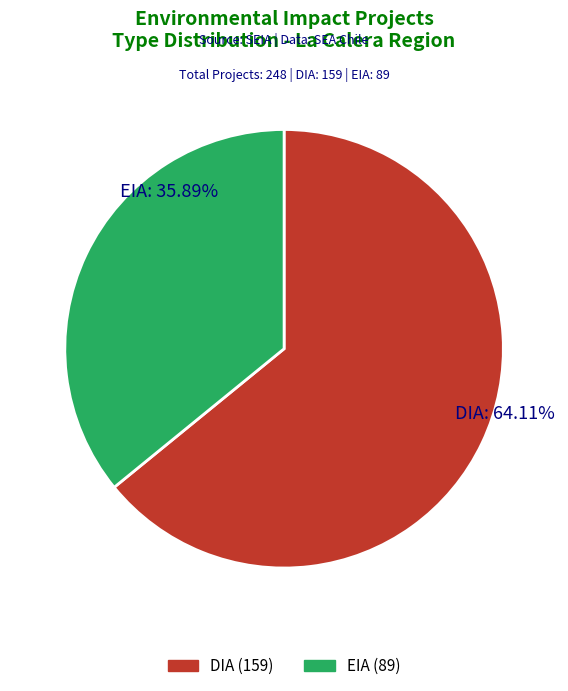

Which has a higher value, DIA or EIA?

DIA